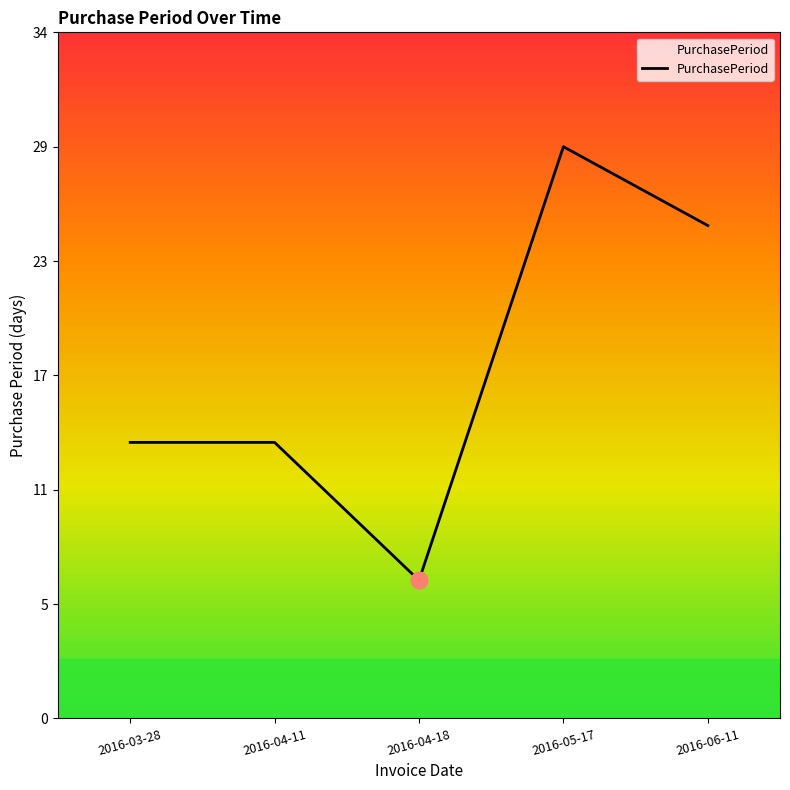

Is this an area chart (filled region under the line)?

Yes